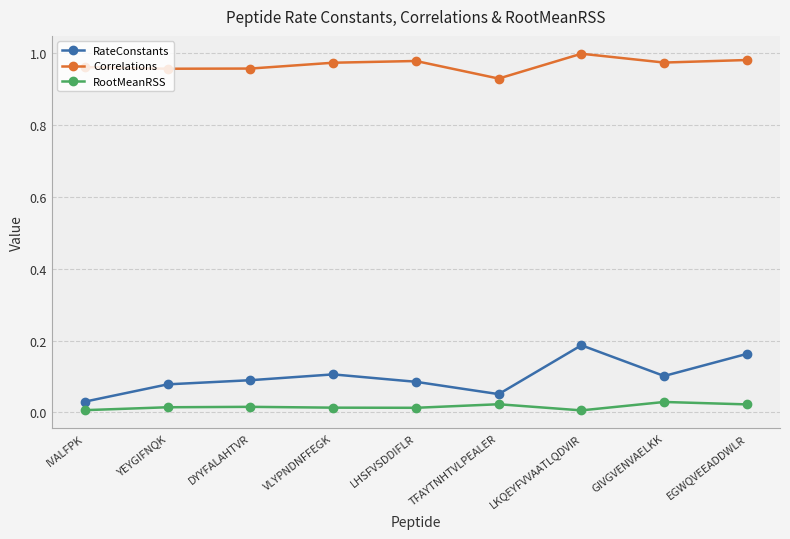

True or false: Correlations and RootMeanRSS intersect in this chart.

False